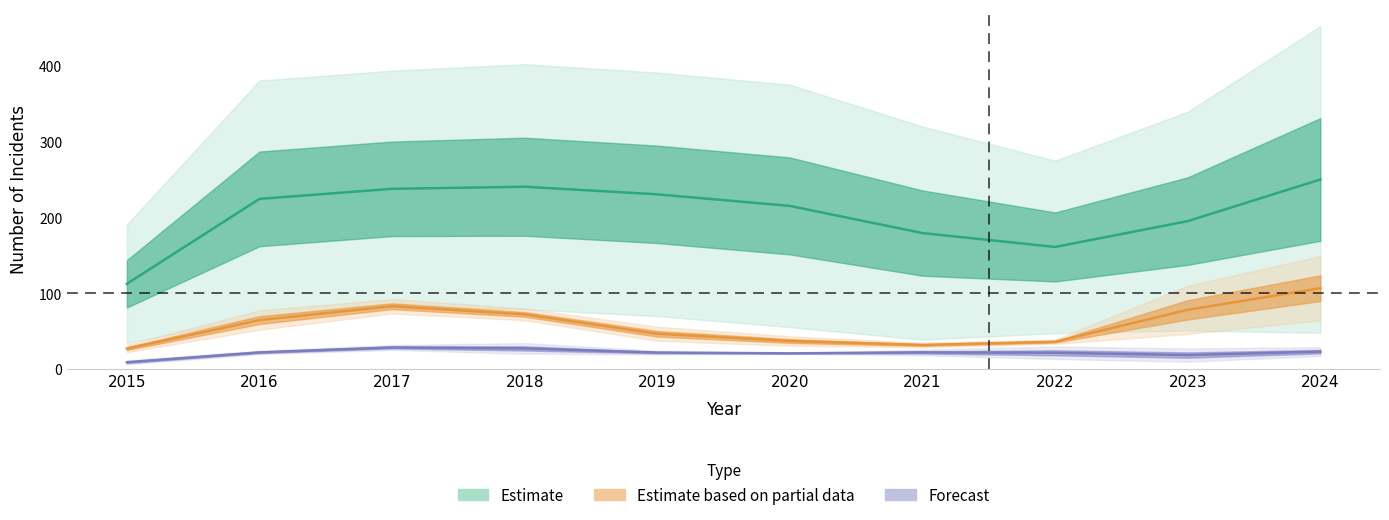

At how many categories does at least one series exceed 139?

9